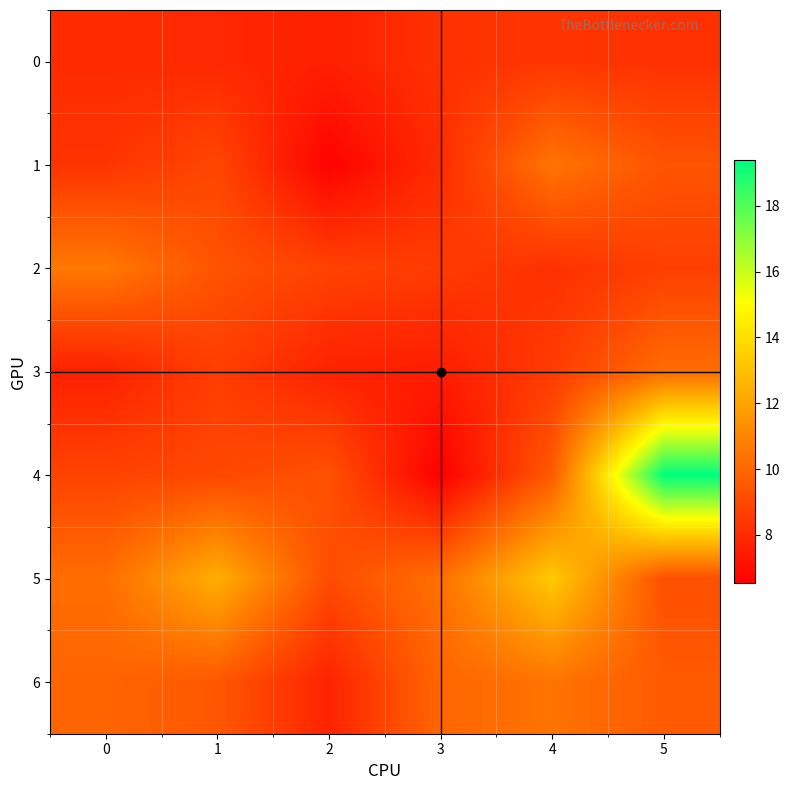

What is the smallest value displayed?

6.5